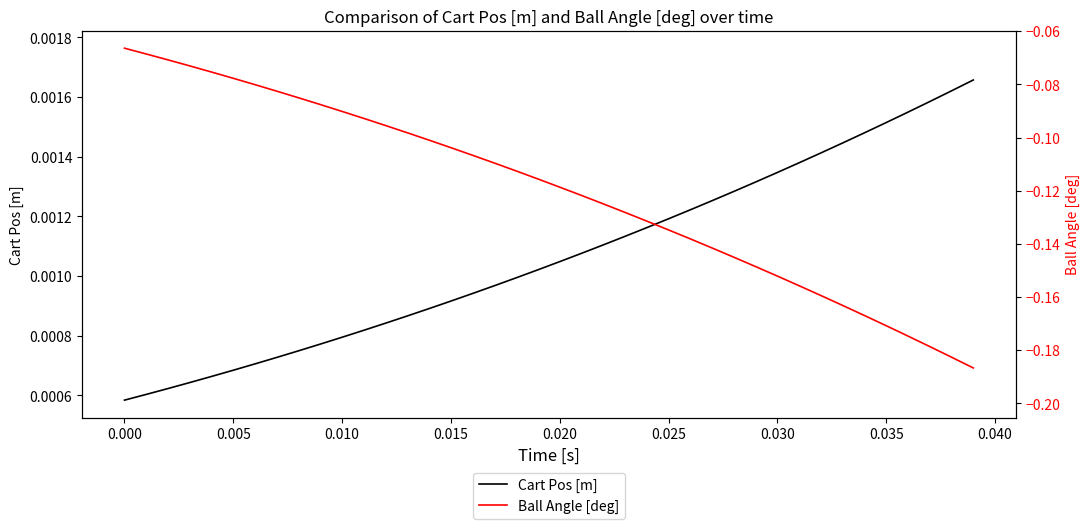

Which series has the largest range (max minus min)?

Ball Angle [deg]